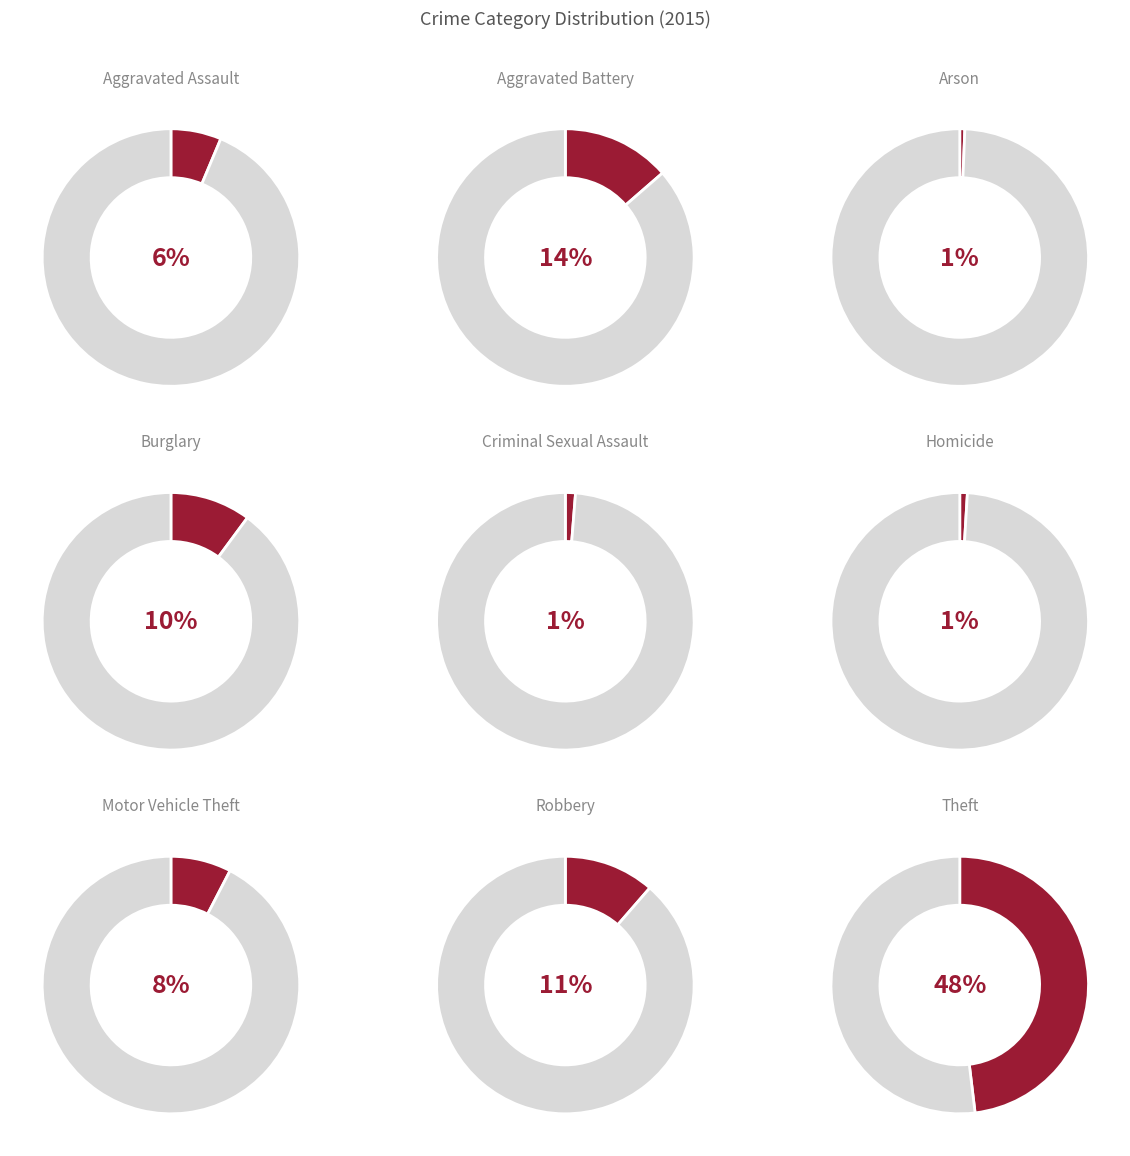

Combined, what portion of the pie is Burglary and Homicide?

11.1%